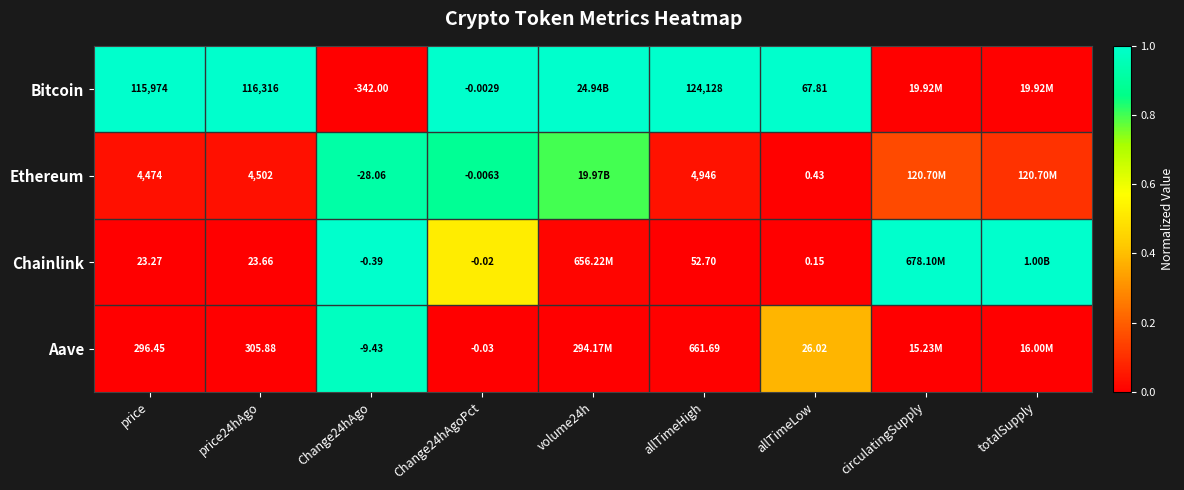

At Change24hAgoPct, list the series in order from smallest to largest.

Aave, Chainlink, Ethereum, Bitcoin